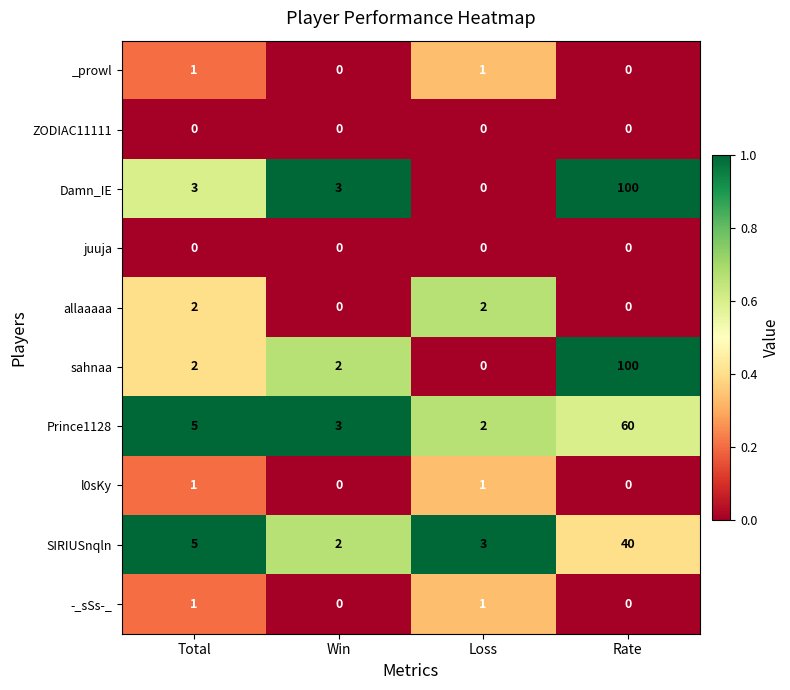

What is the difference between the Damn_IE values at Total and Loss?

3